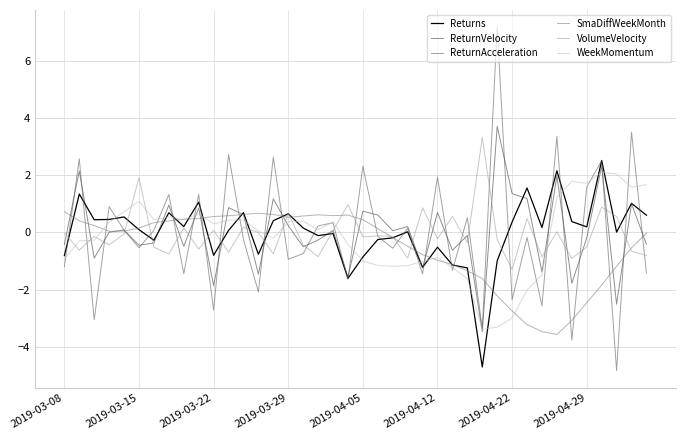

Which series has the largest range (max minus min)?

ReturnAcceleration